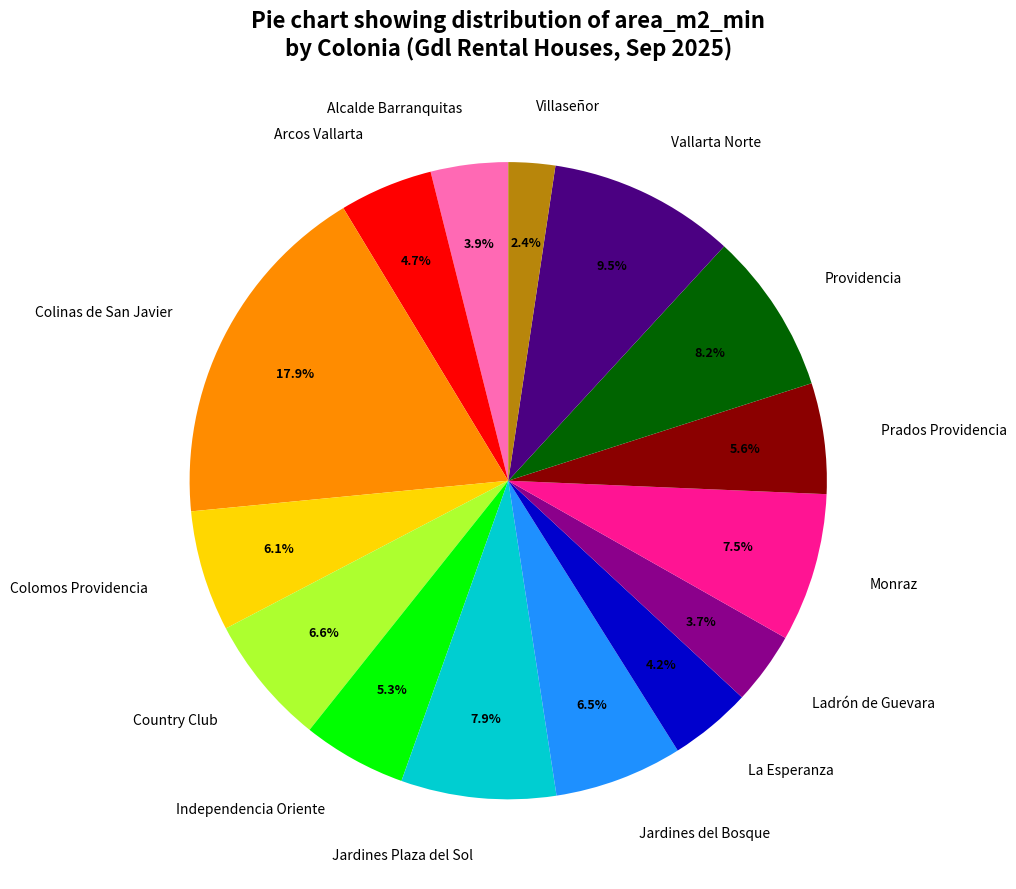

Is Monraz the majority of the pie?

No